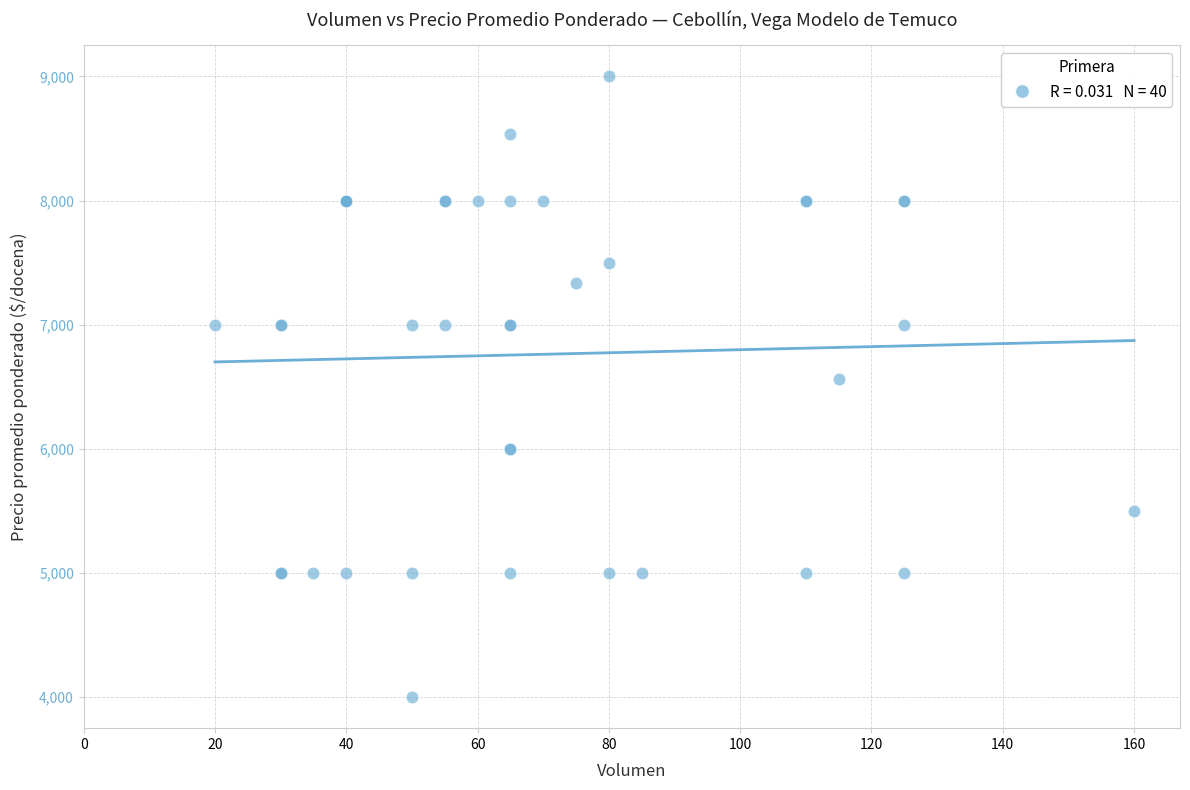

What Y value in the scatter plot is closest to 6500?

6565